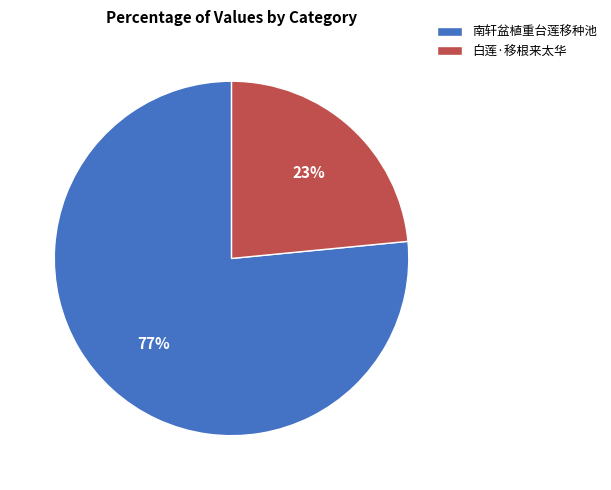

Combined, do 白莲·移根来太华 and 南轩盆植重台莲移种池 account for over 50%?

Yes